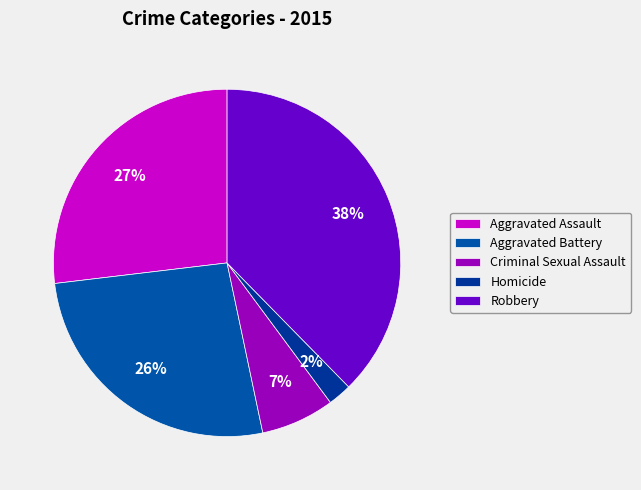

What is the ratio of the value at Criminal Sexual Assault to the value at Aggravated Battery?

0.3